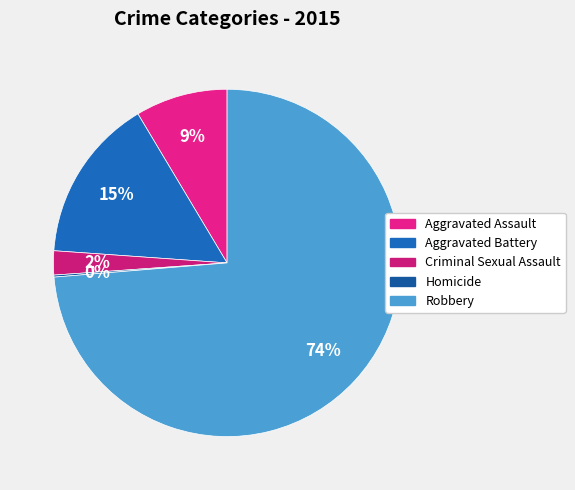

To the nearest percent, what is the difference between the Homicide and Robbery slice percentages?

74%